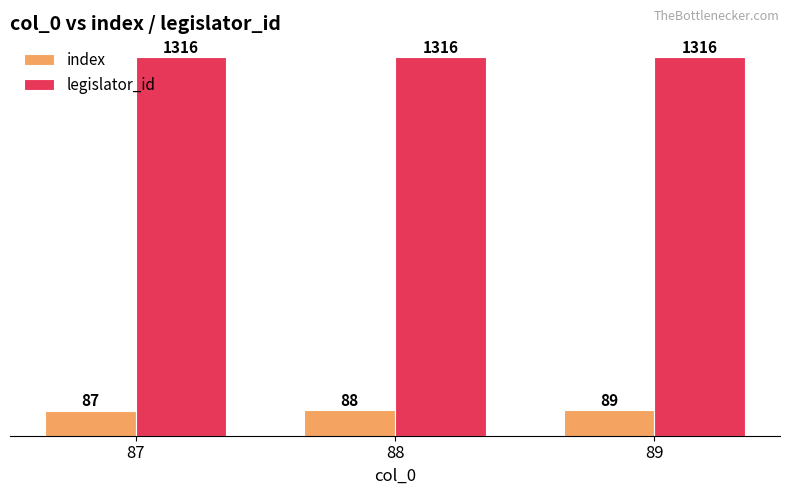

What is the value of the index bar at the 1st from the left?

87